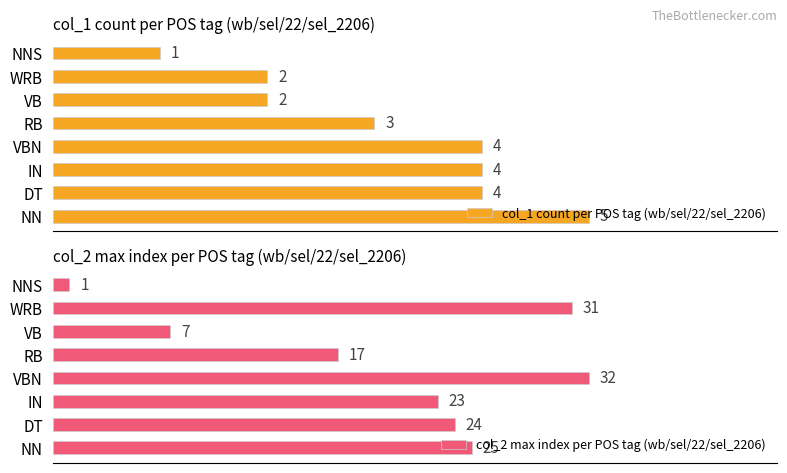

Which category has the highest value in the col_1 count per POS tag (wb/sel/22/sel_2206) series?

NN